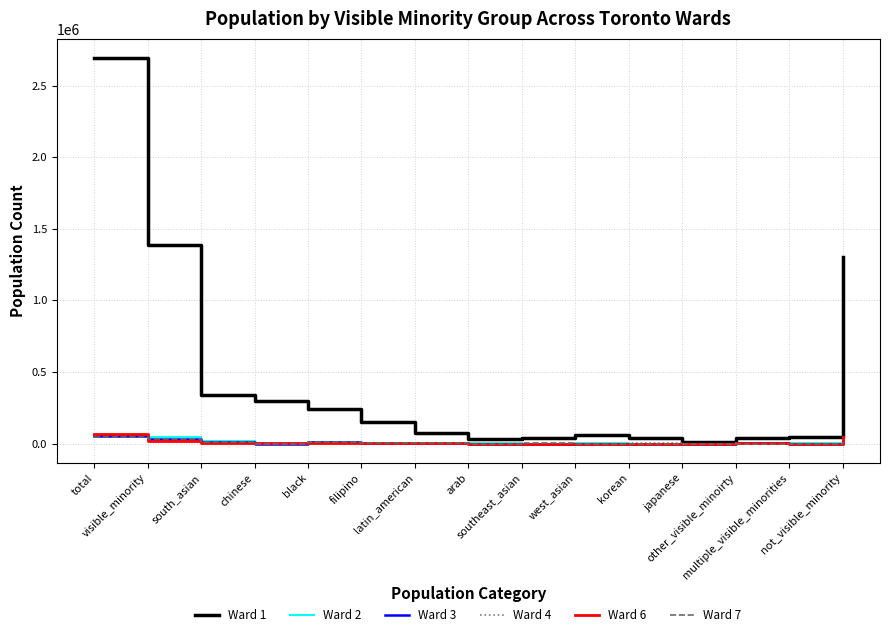

What position from the right is southeast_asian?

7